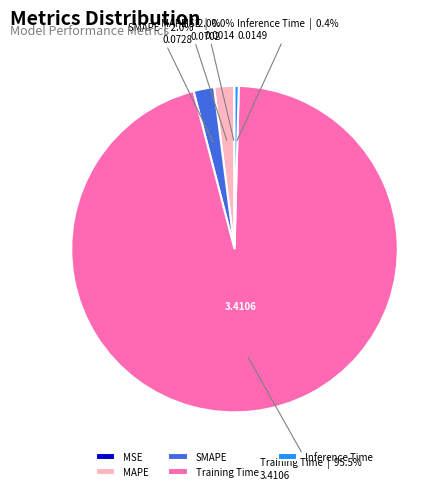

What is the largest slice in the pie chart?

Training Time